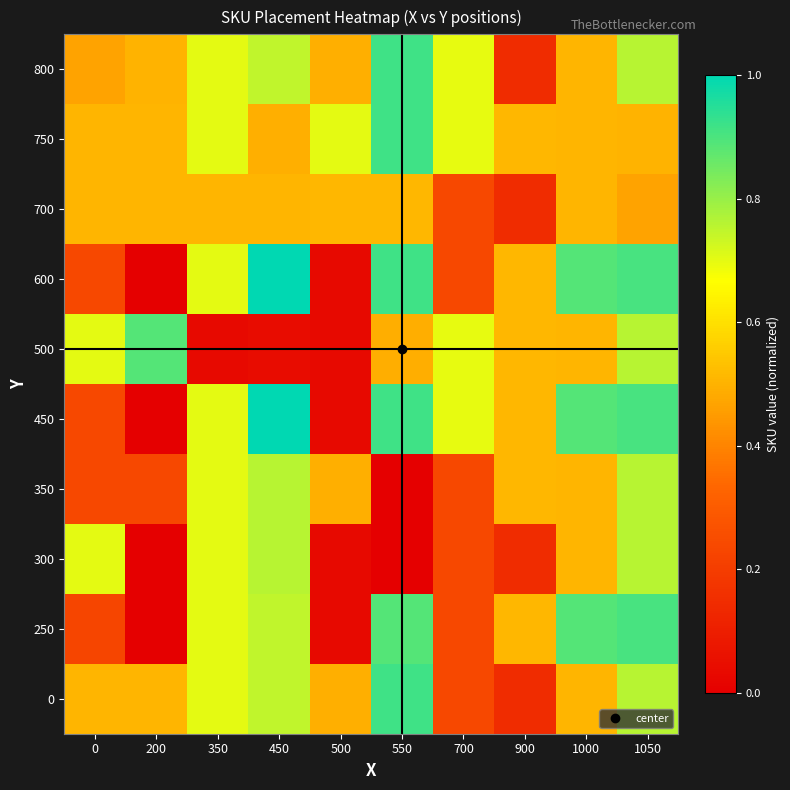

What is the total value across all series at 0?

4.3